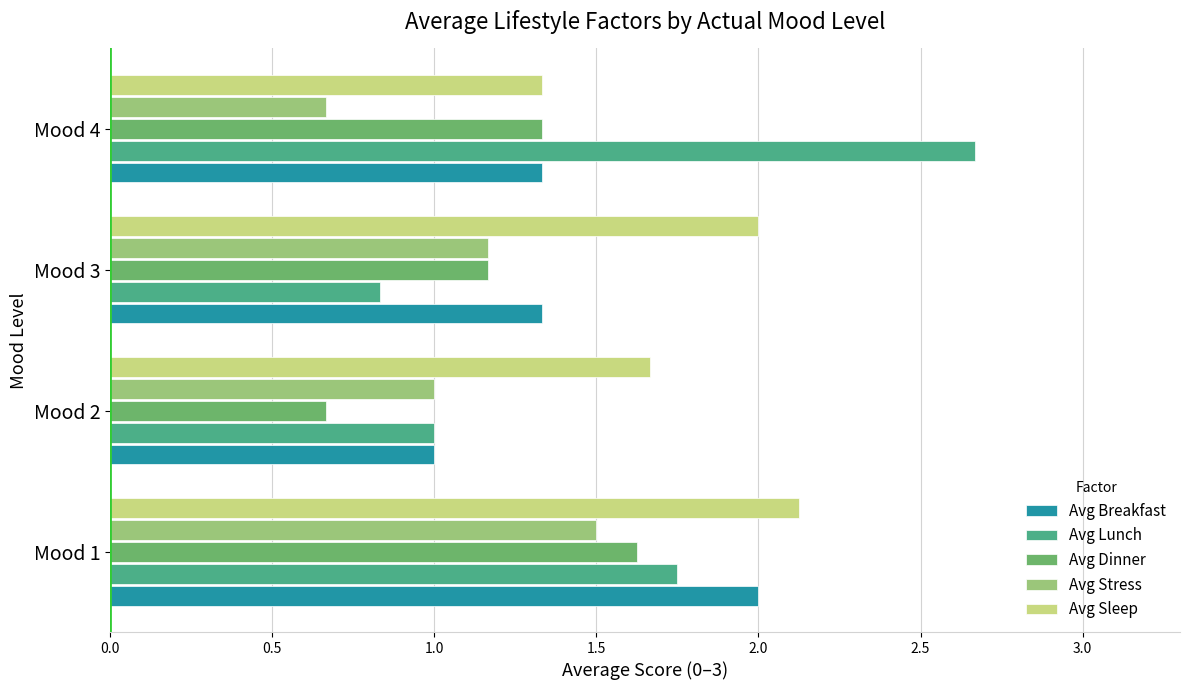

Rank the categories by Avg Stress value from highest to lowest.

Mood 1, Mood 3, Mood 2, Mood 4